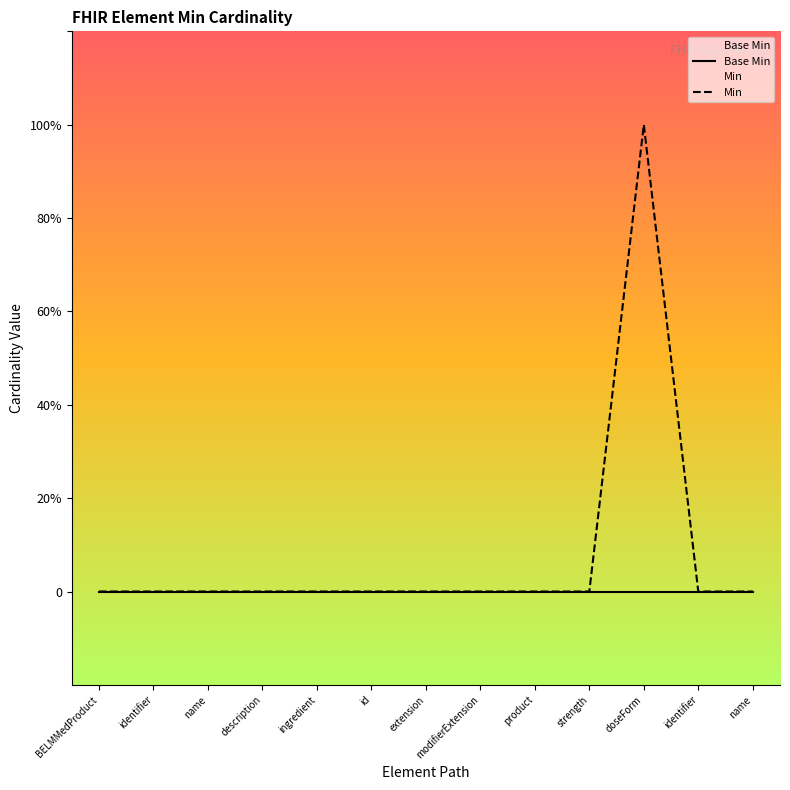

Reading left to right, list all the values displayed in this chart.

Base Min: BELMMedProduct=0	identifier=0	name=0	description=0	ingredient=0	id=0	extension=0	modifierExtension=0	product=0	strength=0	doseForm=0	identifier=0	name=0
Min: BELMMedProduct=0	identifier=0	name=0	description=0	ingredient=0	id=0	extension=0	modifierExtension=0	product=0	strength=0	doseForm=1	identifier=0	name=0